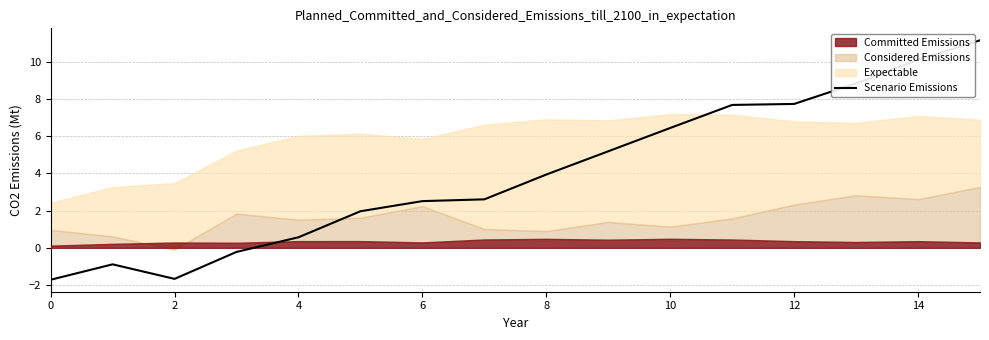

How many points are lower than both their immediate neighbors (excluding endpoints)?

1